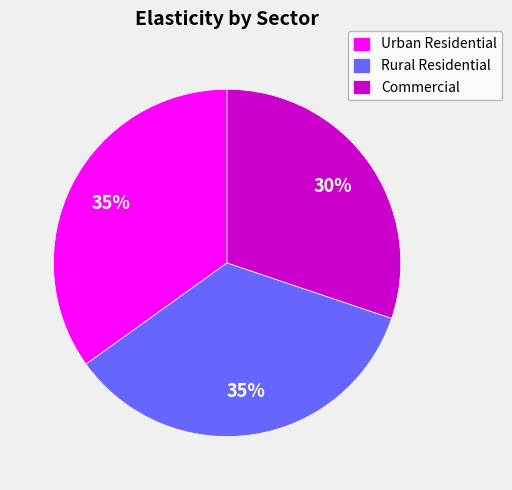

To the nearest percent, what is the difference between the largest and smallest slice percentages?

5%